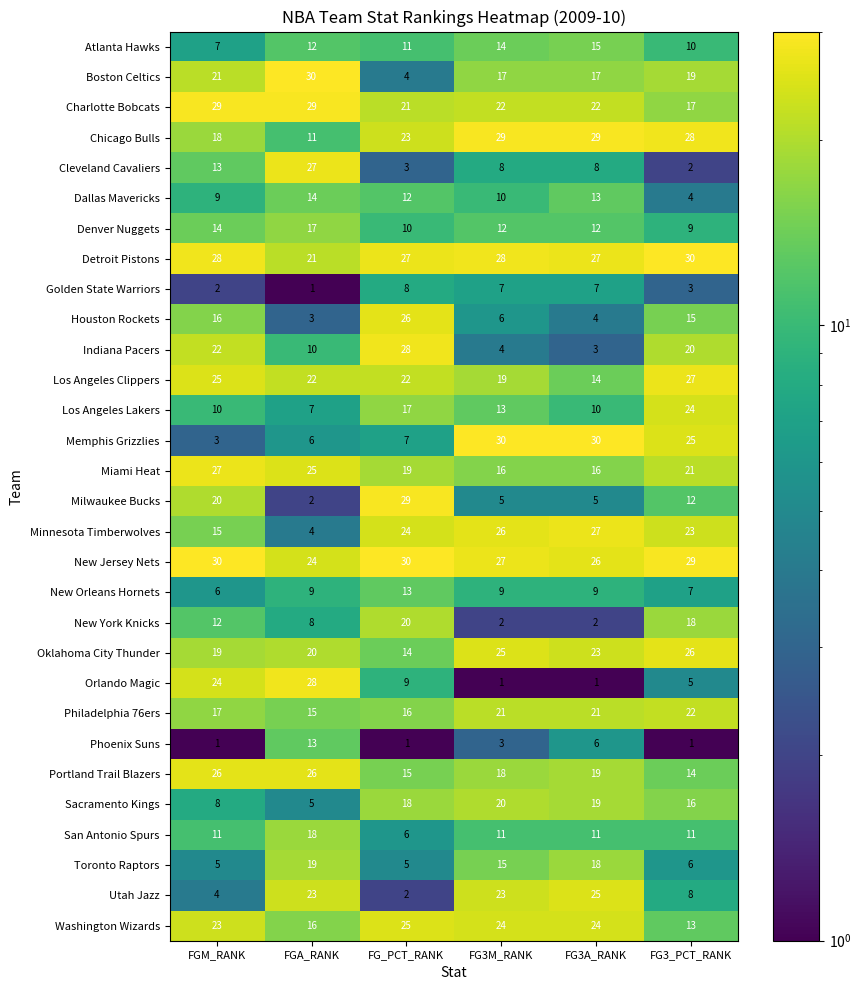

What is the difference between the maximum and second lowest values in the Oklahoma City Thunder series?

7